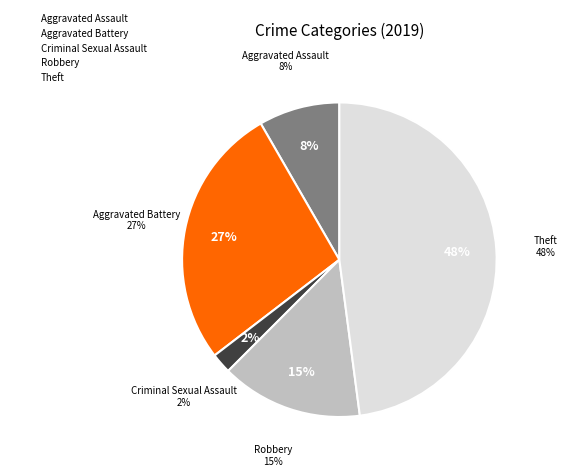

Is it true that Aggravated Assault is 2% of the pie?

False